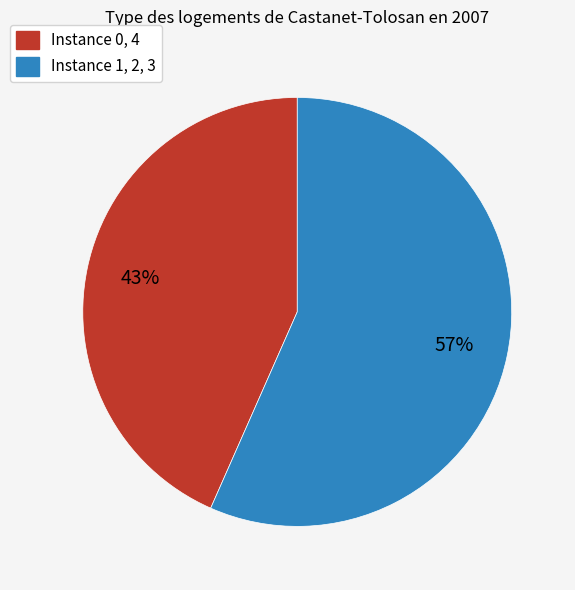

To the nearest percent, what is the average slice percentage?

50%